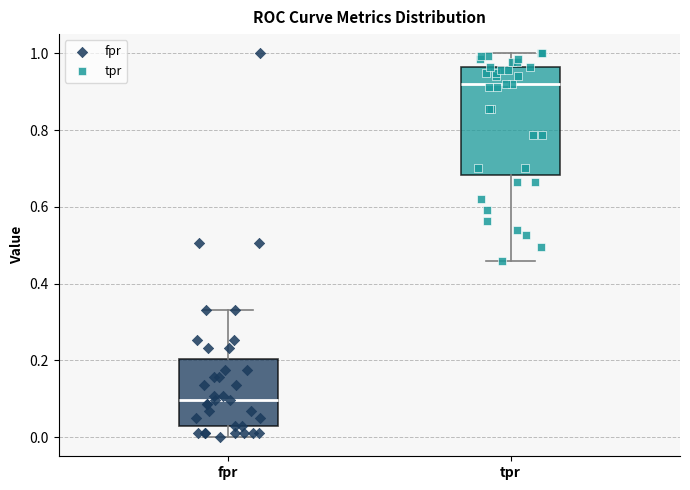

Which box's median line is the lowest?

fpr